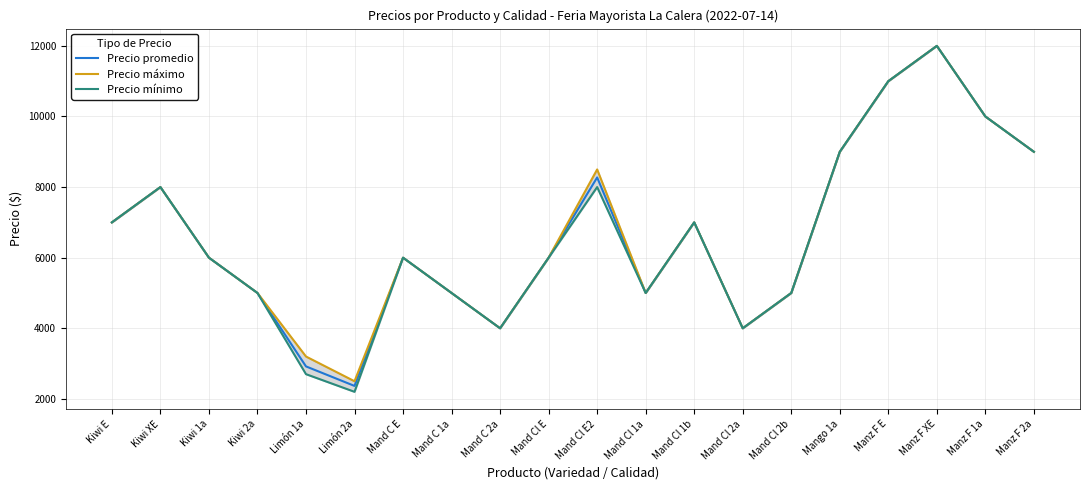

At how many categories does at least one series exceed 4864?

16